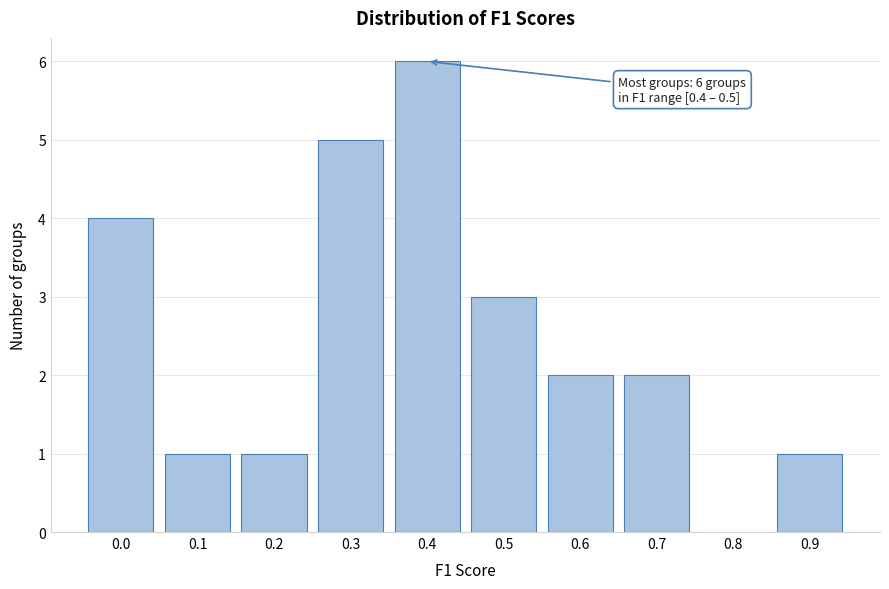

Reading right to left, list all the values displayed in this chart.

0.9=1	0.8=0	0.7=2	0.6=2	0.5=3	0.4=6	0.3=5	0.2=1	0.1=1	0.0=4